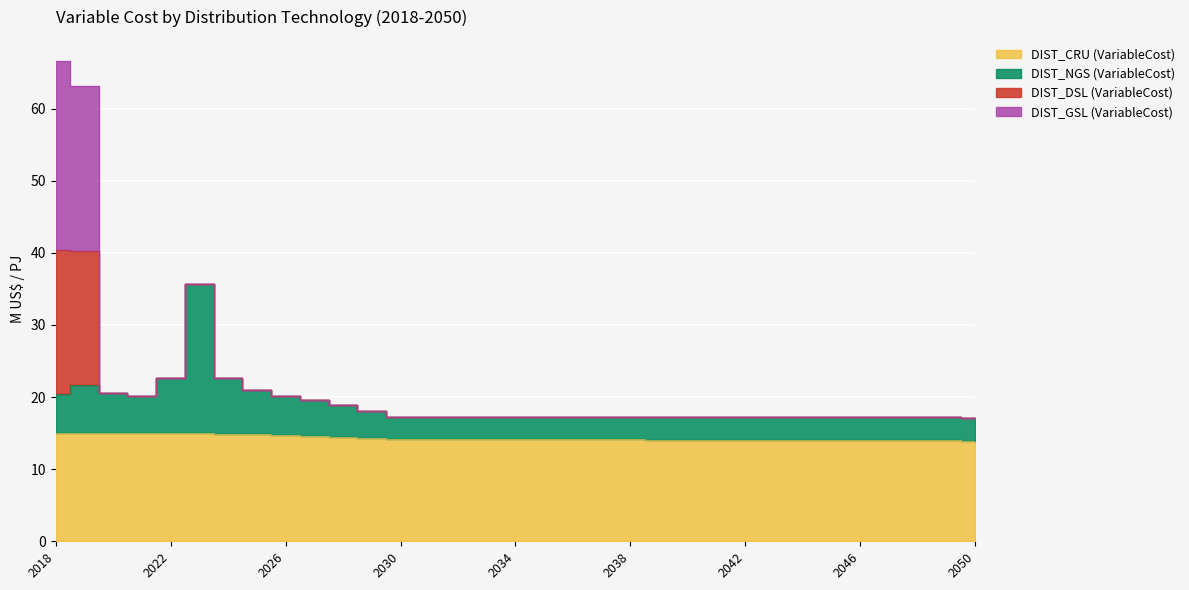

What is the value of the DIST_NGS (VariableCost) point at the 9th from the left?

20.1